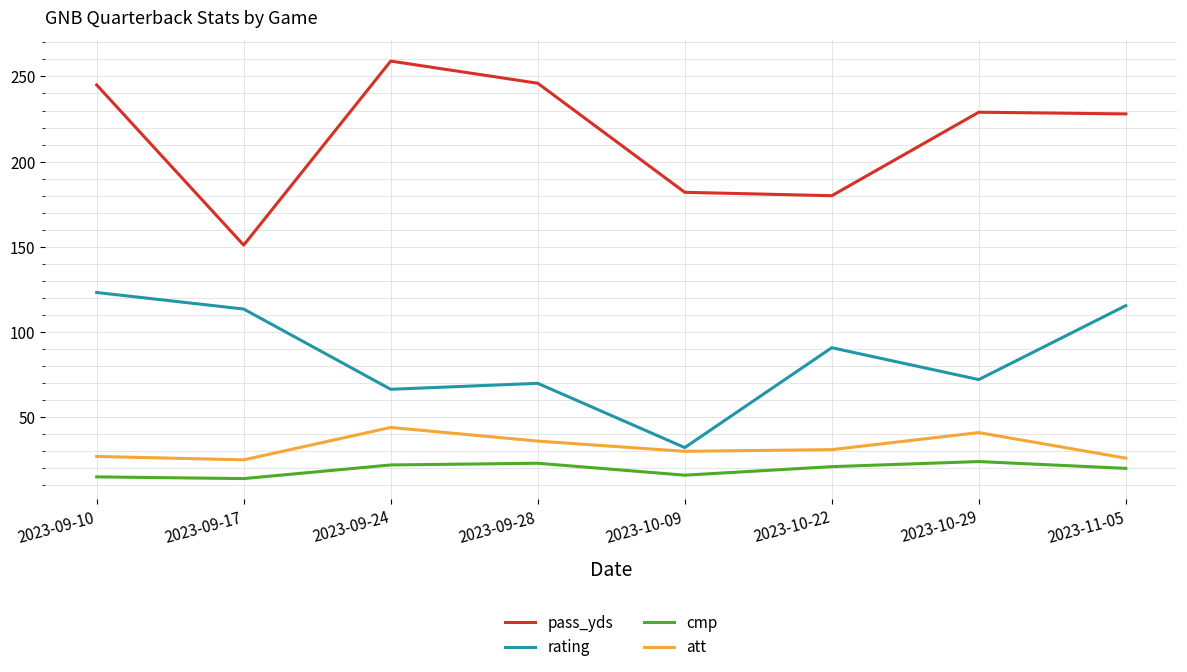

What is the sum of all pass_yds values?

1720.0